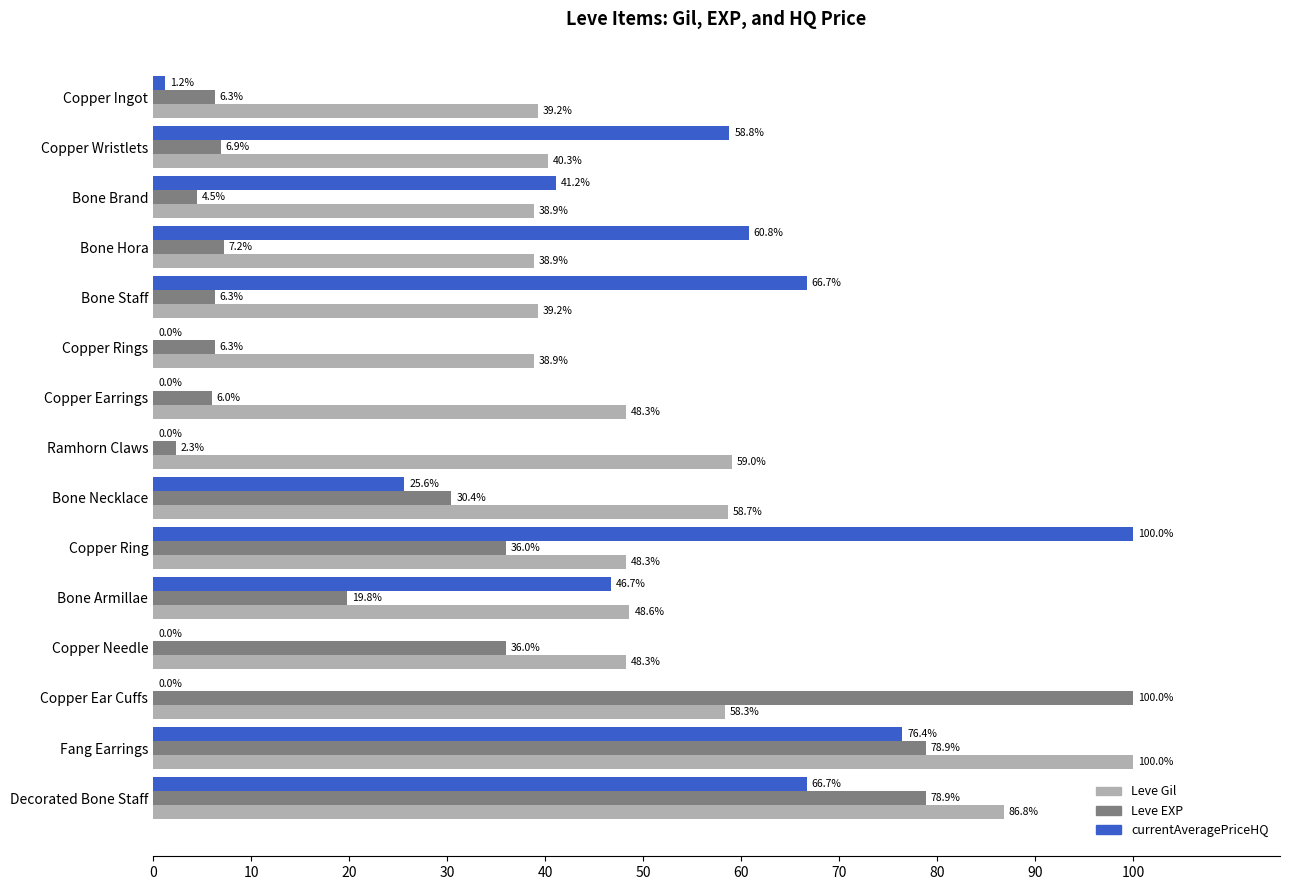

The Leve EXP series shows 2.3 at Ramhorn Claws. True or false?

True